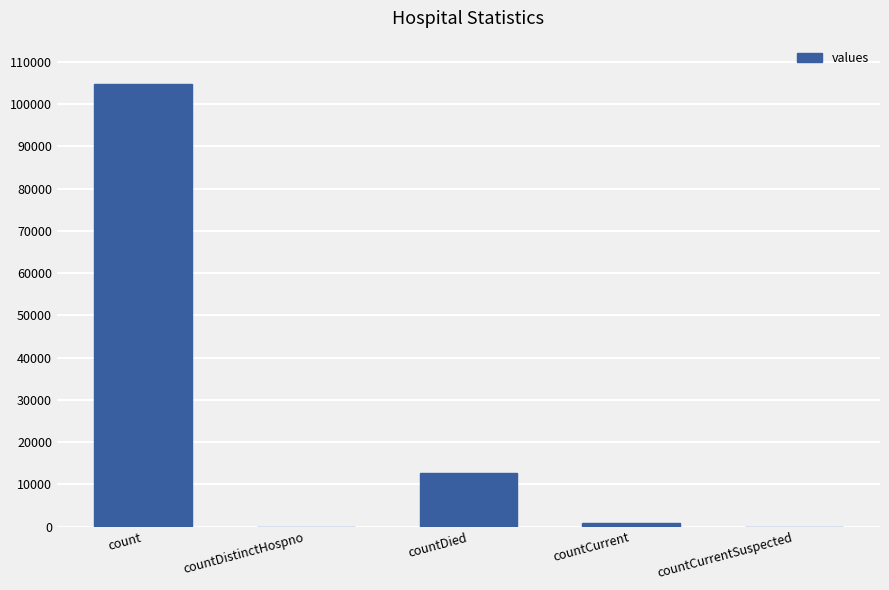

Reading right to left, extract all data points from this chart.

0	800	12609	0	104859